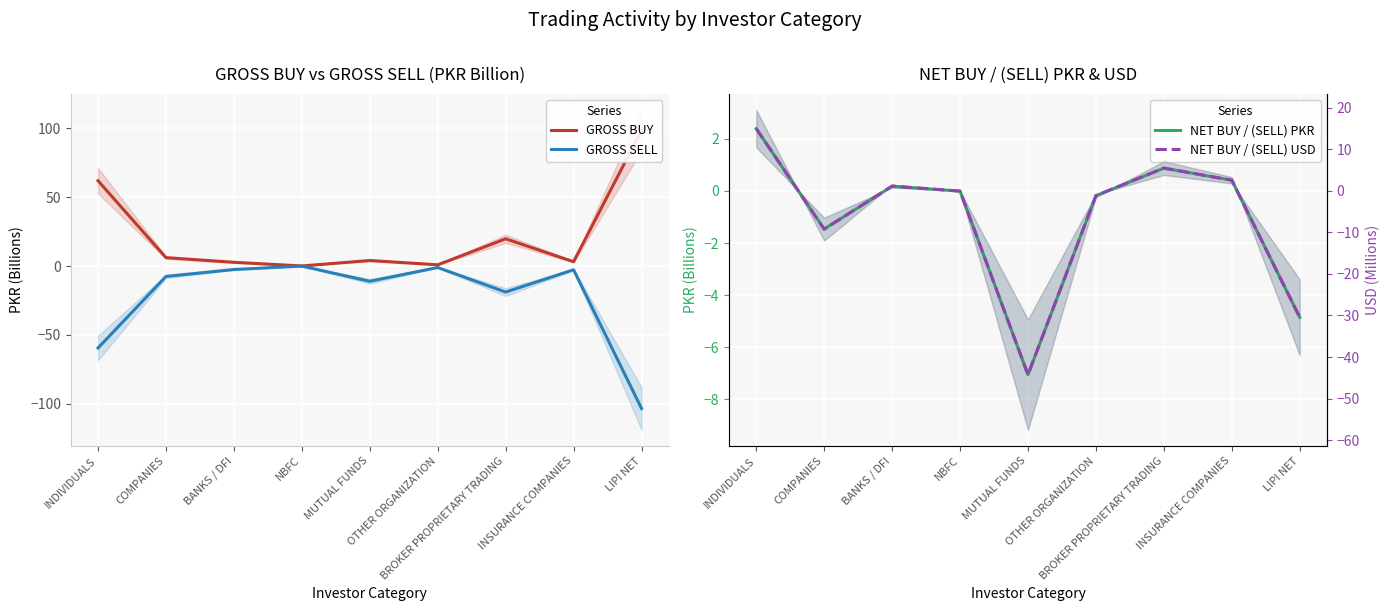

What is the difference between the highest and lowest values at LIPI NET?

201.8